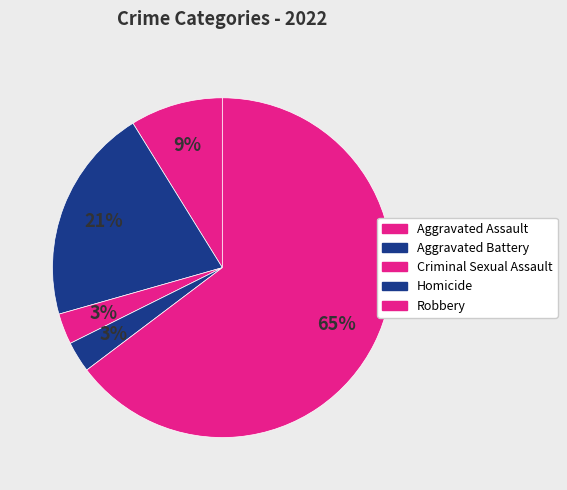

Count the number of slices in the pie.

5